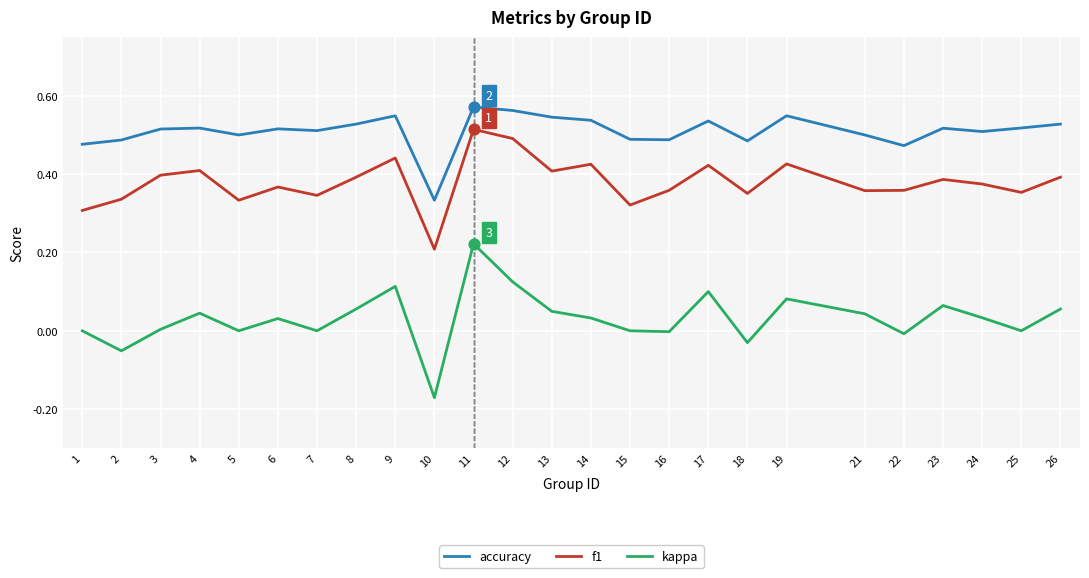

Which series has the largest range (max minus min)?

kappa